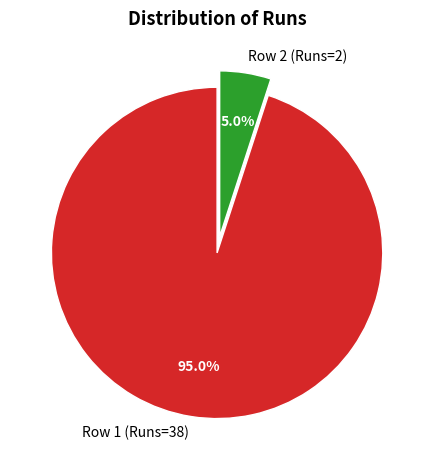

Which slice is the largest?

Row 1 (Runs=38)